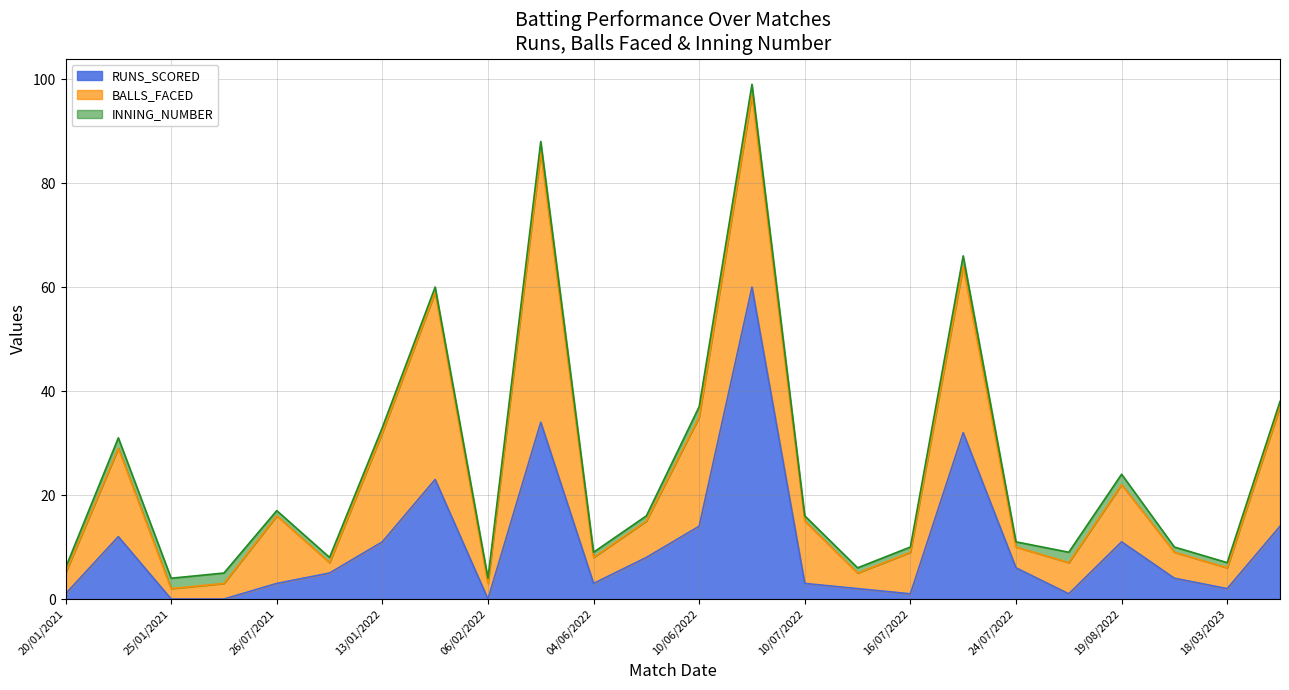

The INNING_NUMBER series shows 1 at 09/02/2022. True or false?

False